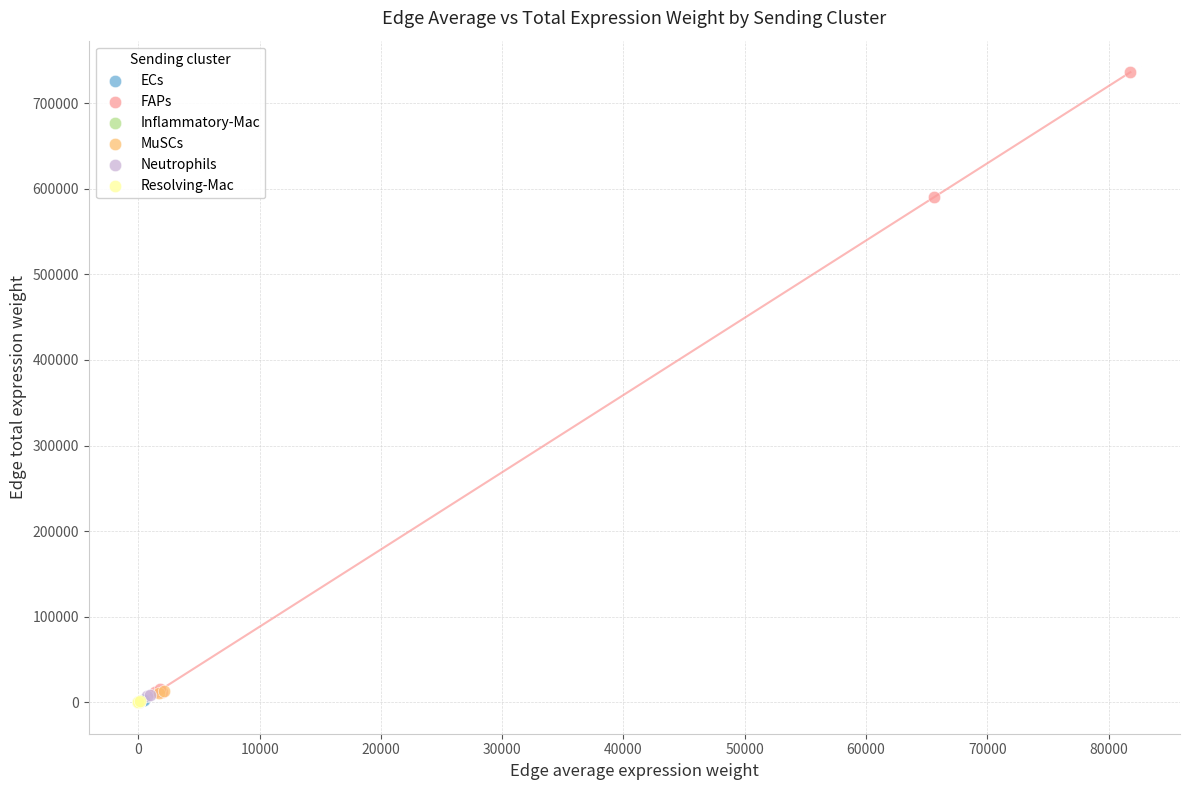

Which series has the widest spread of Y values?

FAPs